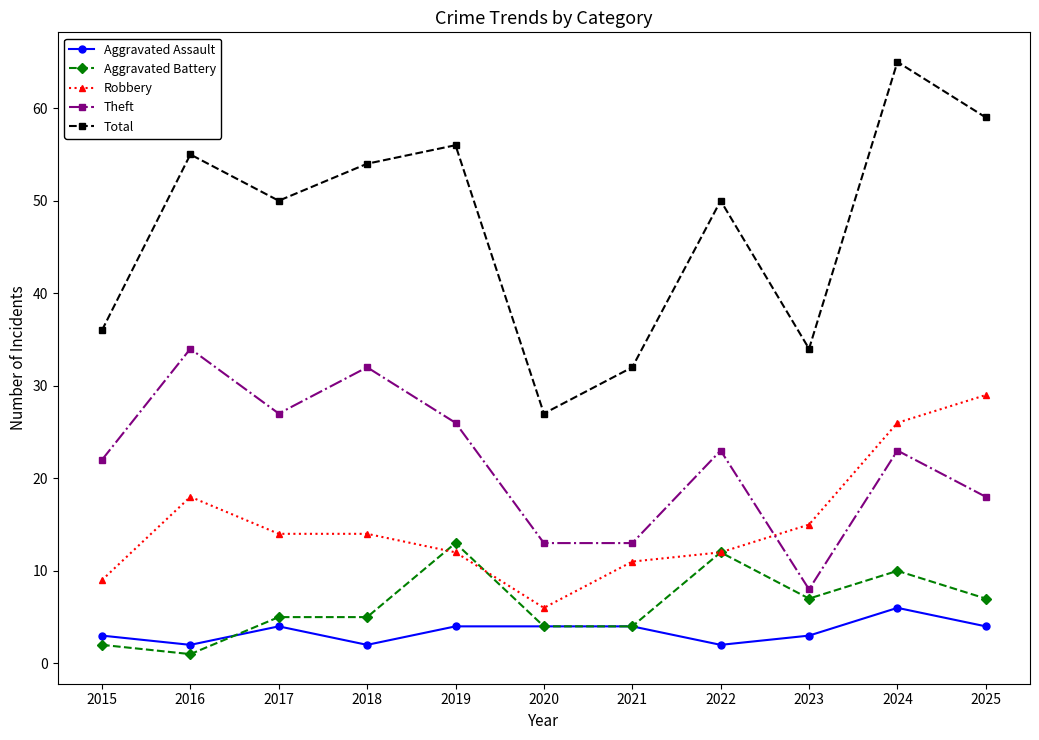

What are all the series names shown in the legend?

Aggravated Assault, Aggravated Battery, Robbery, Theft, Total